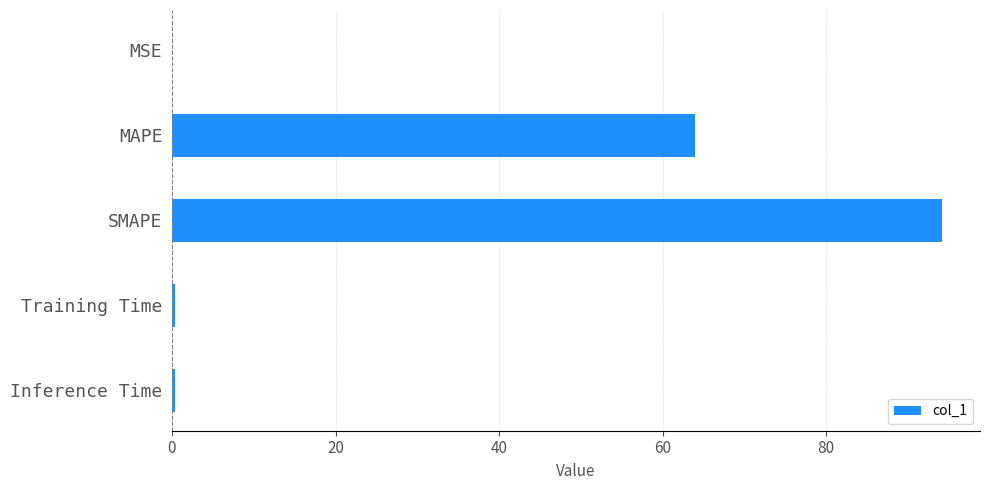

Approximately how many times larger is the value at SMAPE compared to MAPE?

1.5